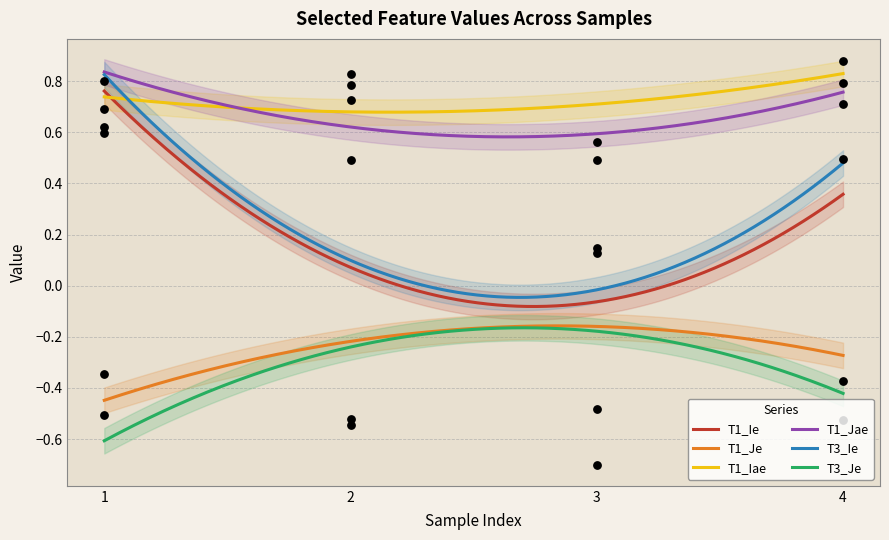

What are all the series names shown in the legend?

T1_Ie, T1_Je, T1_Iae, T1_Jae, T3_Ie, T3_Je